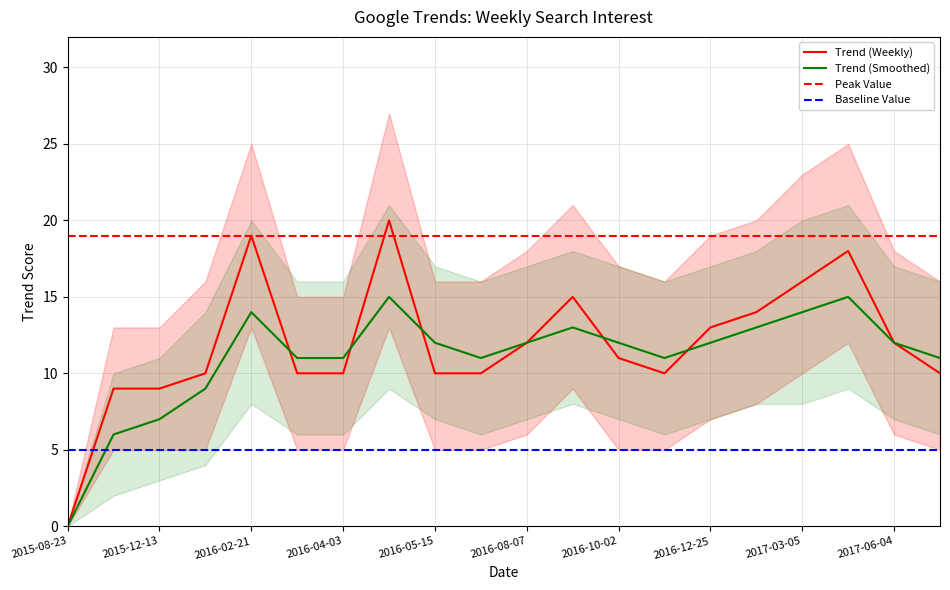

What is the average value?

12